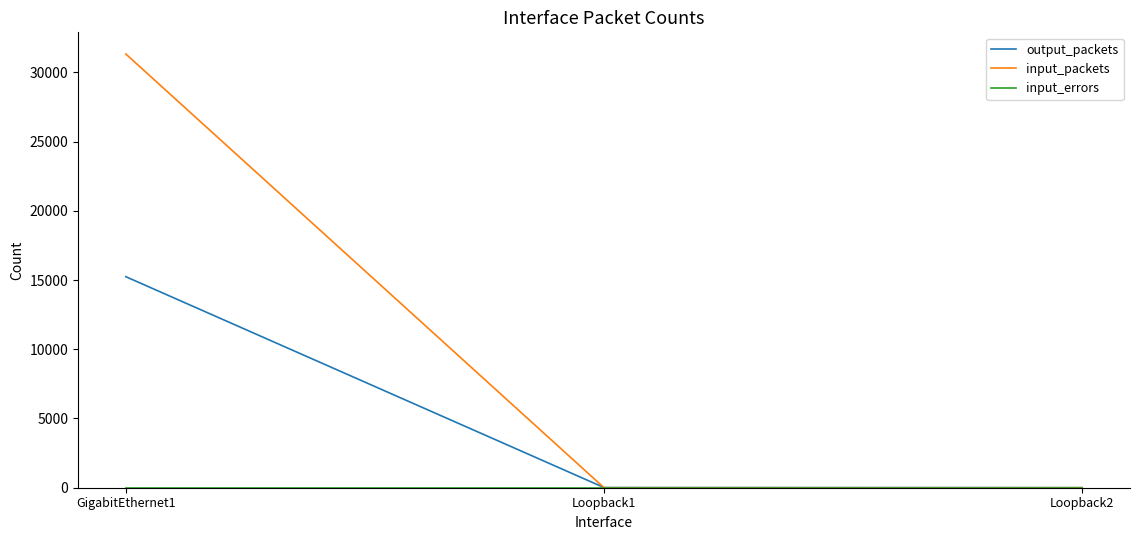

Read the input_packets value at GigabitEthernet1.

31325